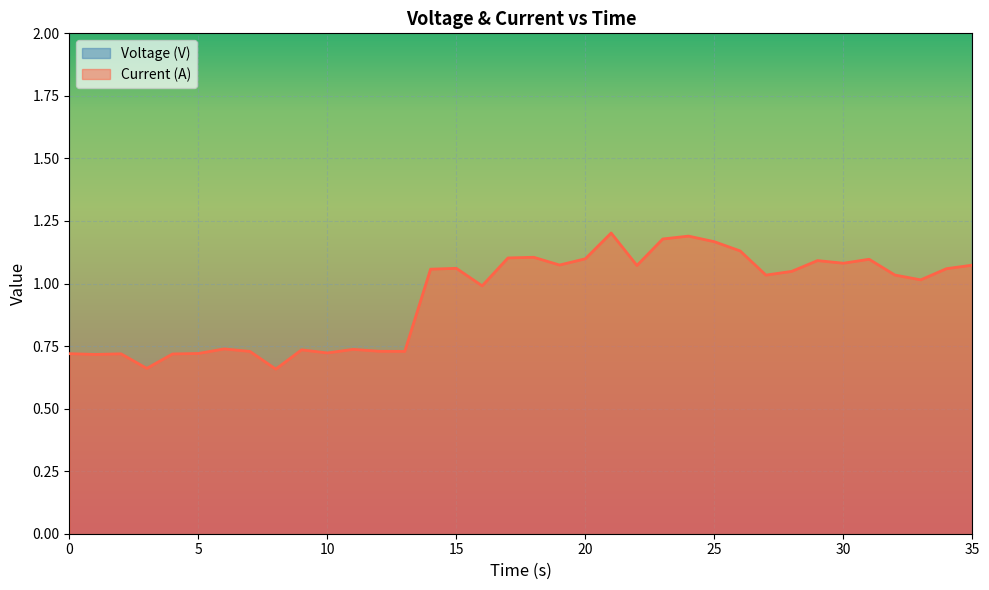

Which series has the largest total across all categories?

Voltage (V)